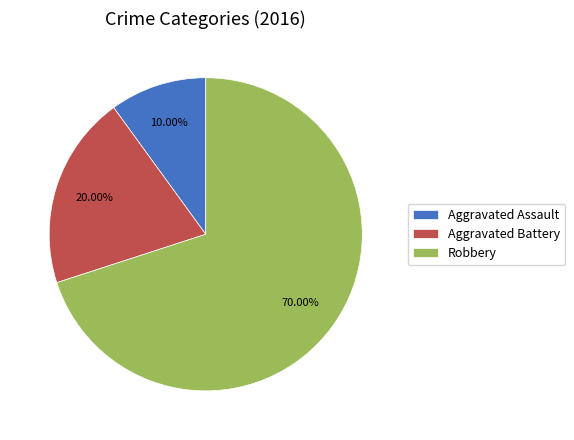

To the nearest percent, what is the average slice percentage?

33%